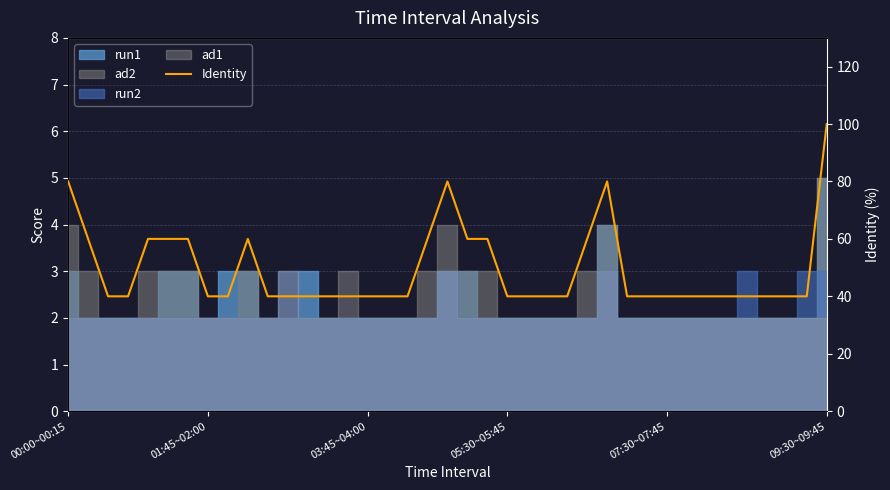

True or false: the data shows 25 at 31.

False